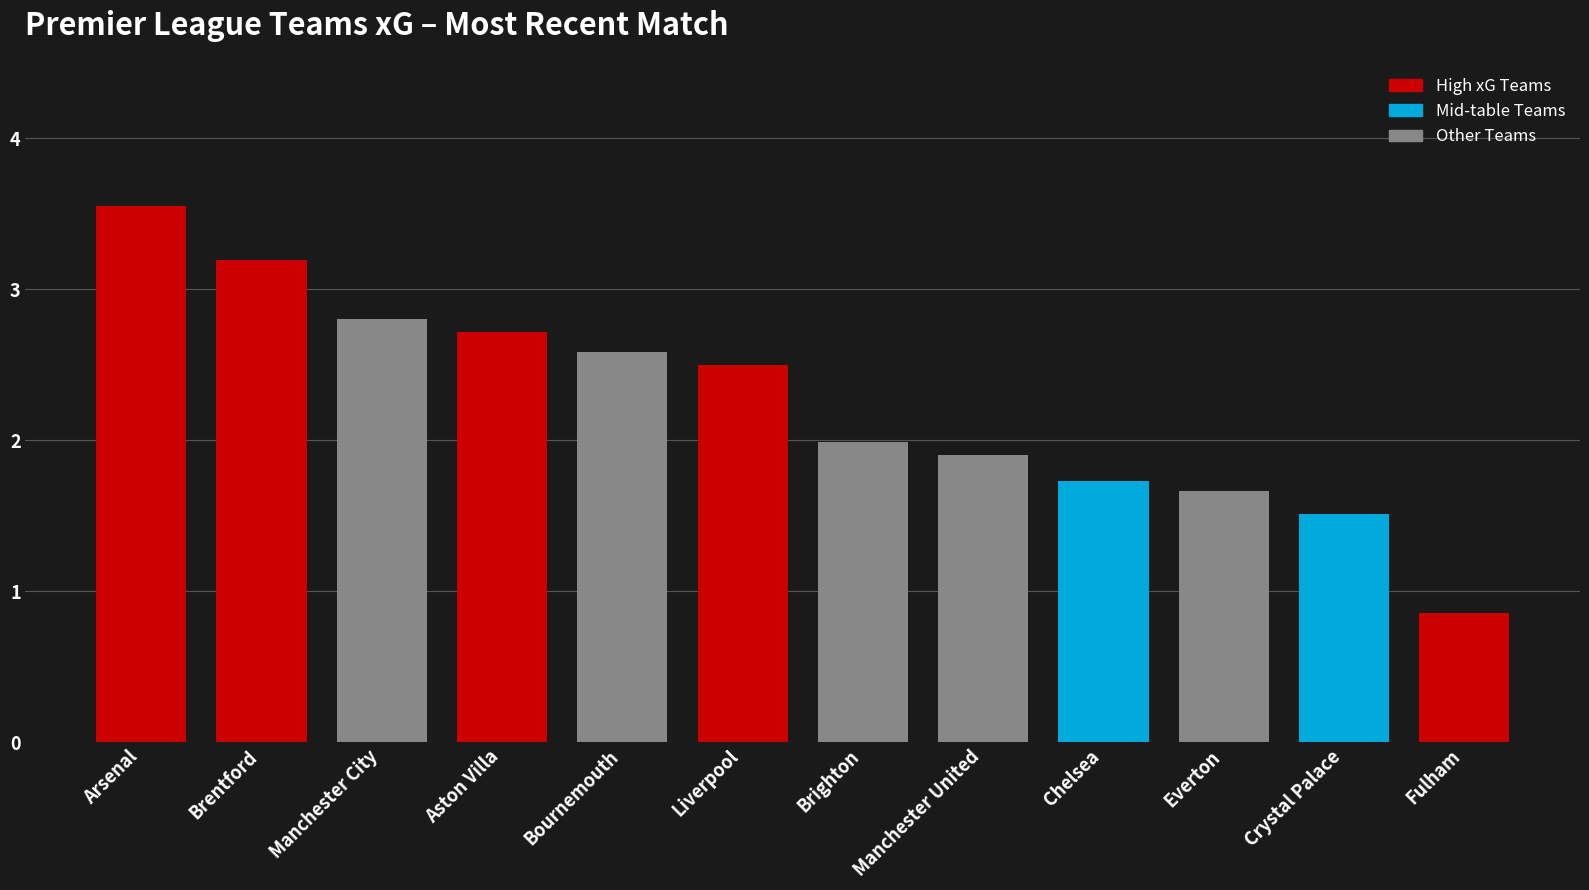

Are the bars horizontal?

No